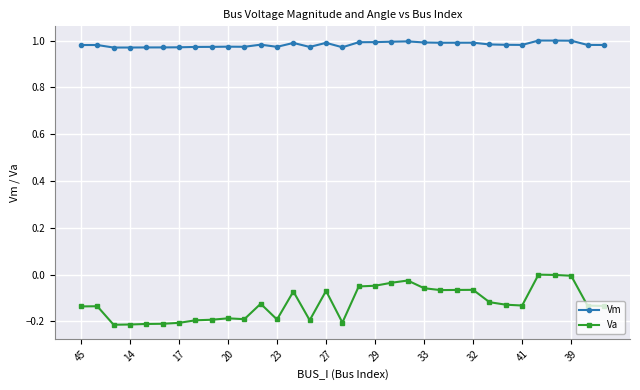

List the series in order of their overall mean, lowest first.

Va, Vm